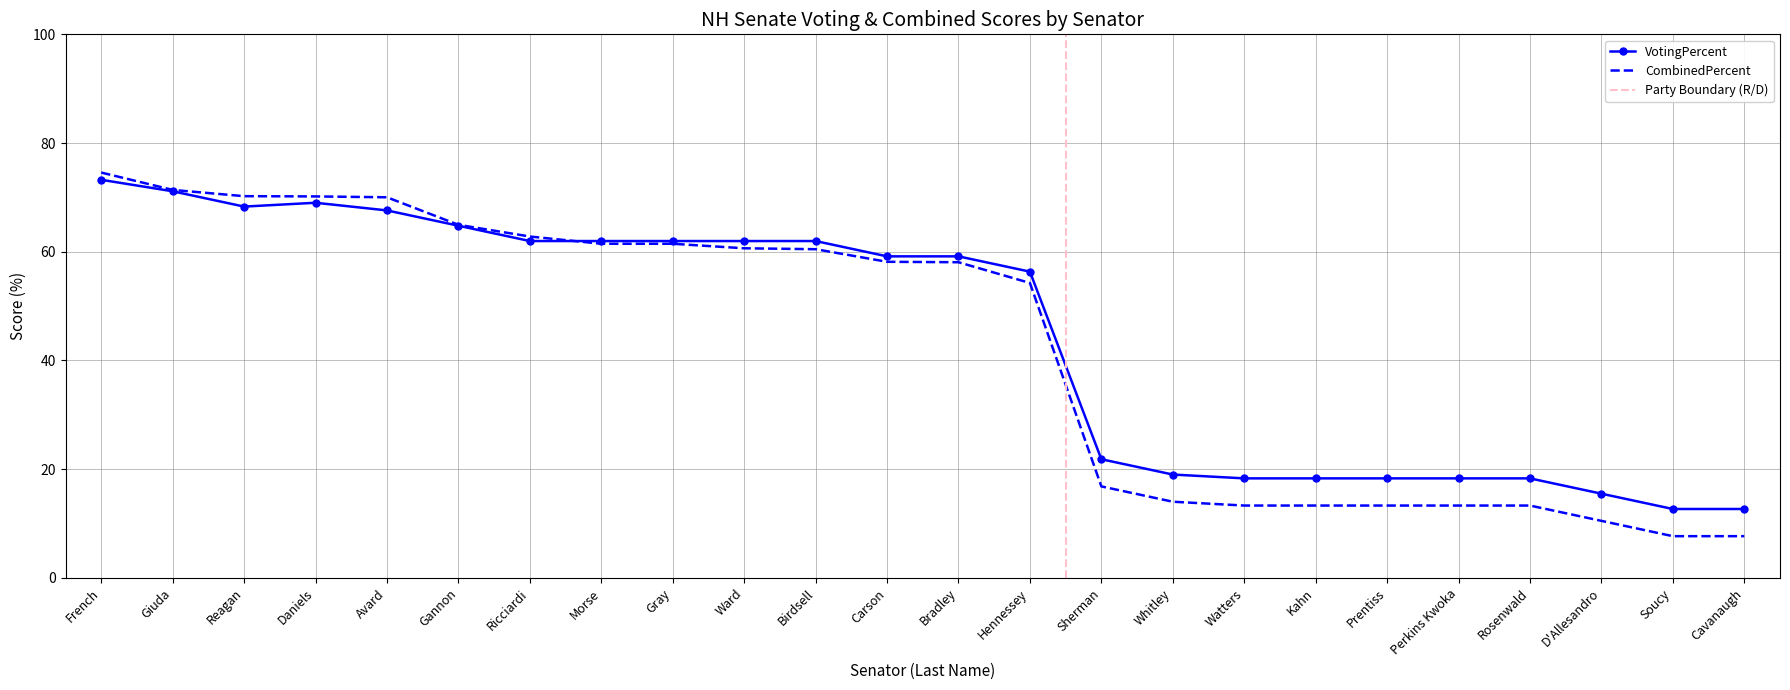

At which category does VotingPercent reach its first local valley?

Reagan